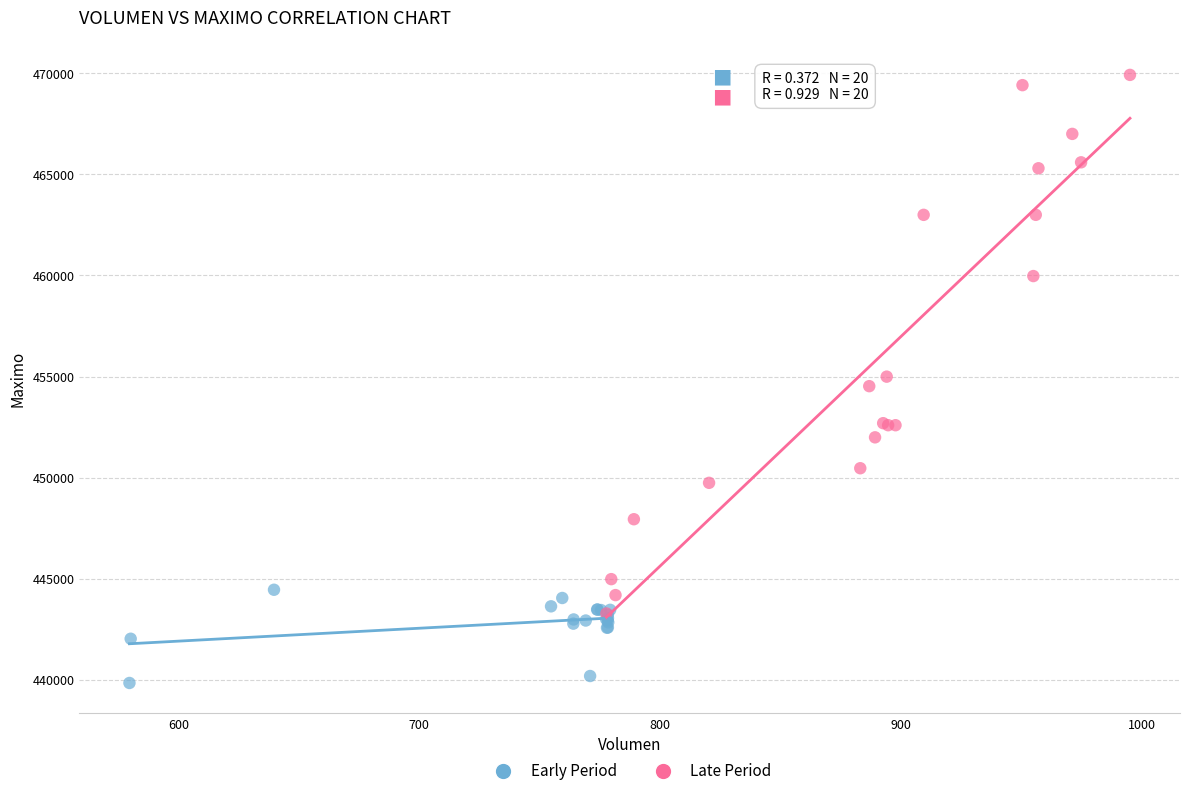

Which series reaches the maximum Y coordinate?

Late Period